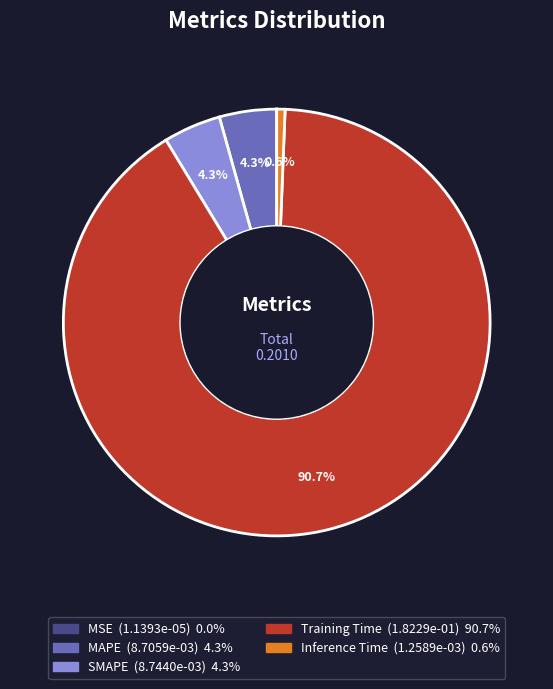

True or false: MAPE accounts for 4% of the total.

True